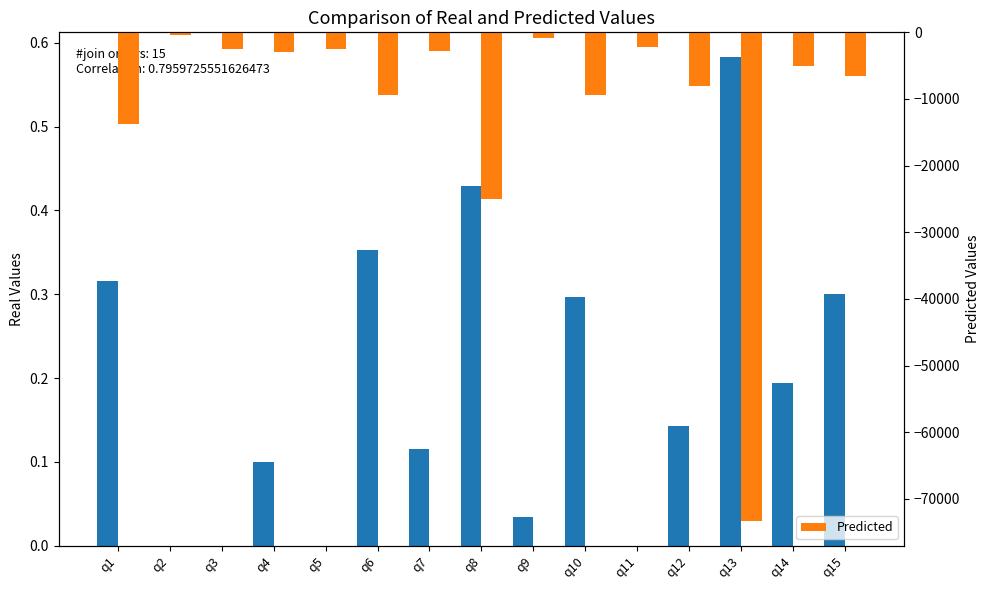

List the labels in order of Predicted value, largest first.

q2, q9, q11, q3, q5, q7, q4, q14, q15, q12, q6, q10, q1, q8, q13